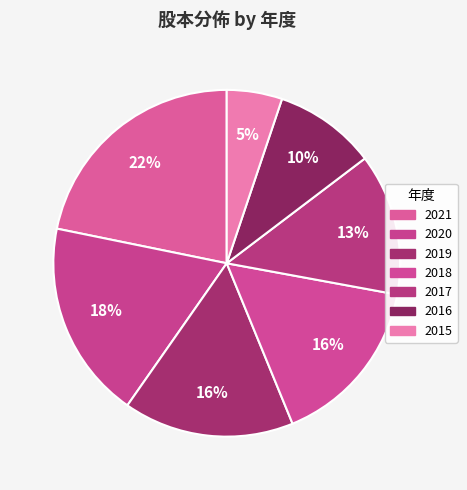

To the nearest percent, what portion does 2020 represent?

18%